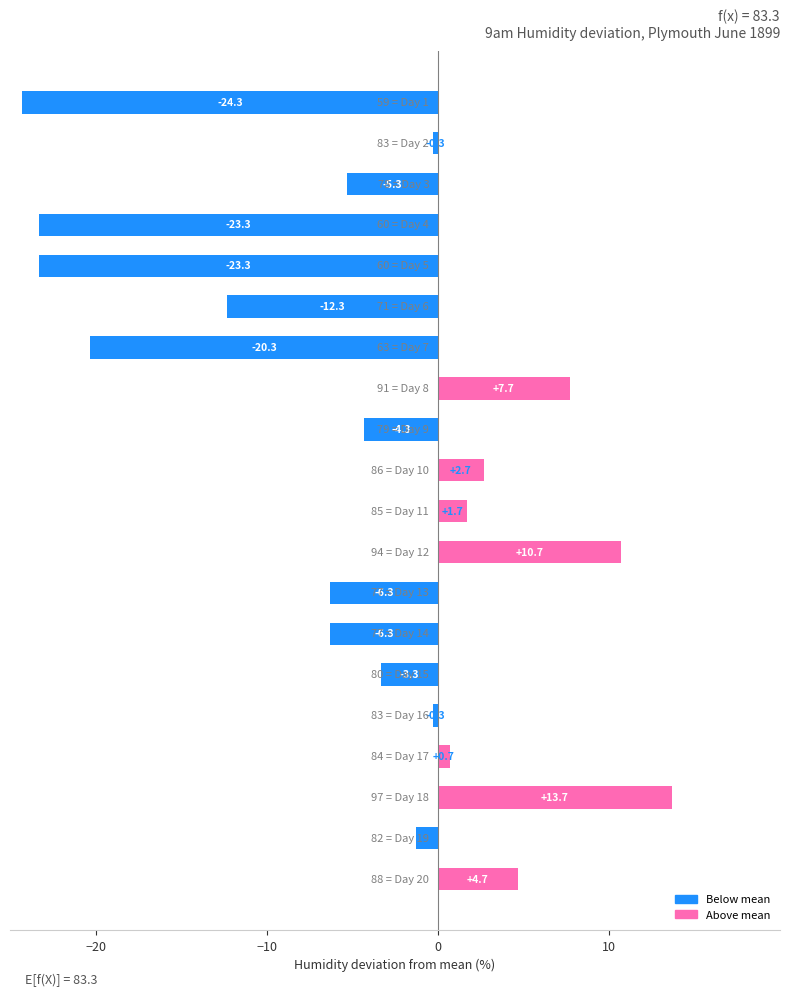

What is the minimum value shown in the chart?

-24.3